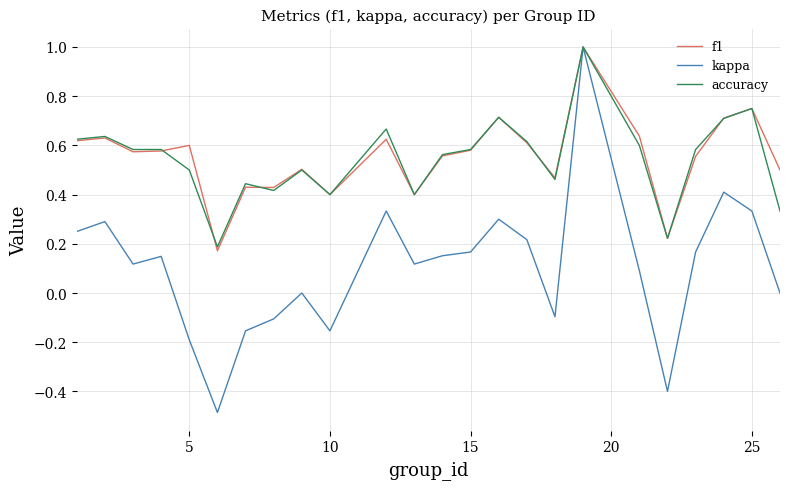

How many interior local valleys does the kappa series have?

6